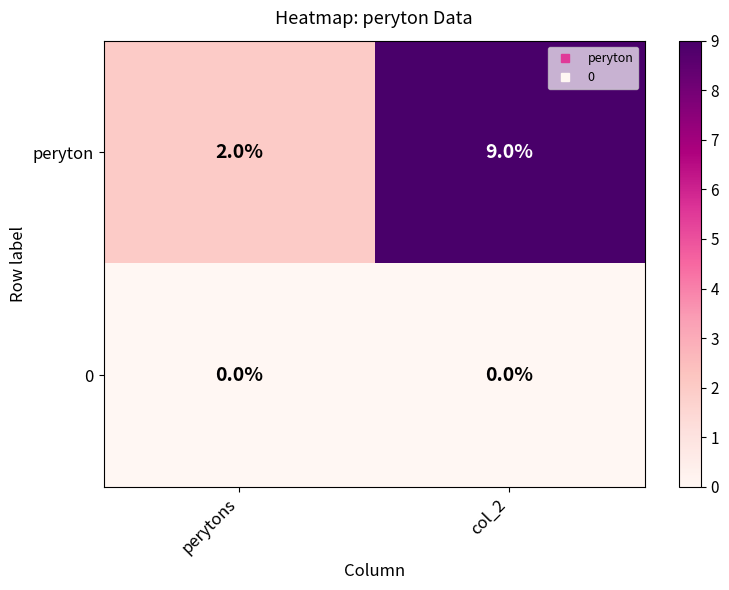

Which series changed the most between perytons and col_2?

peryton